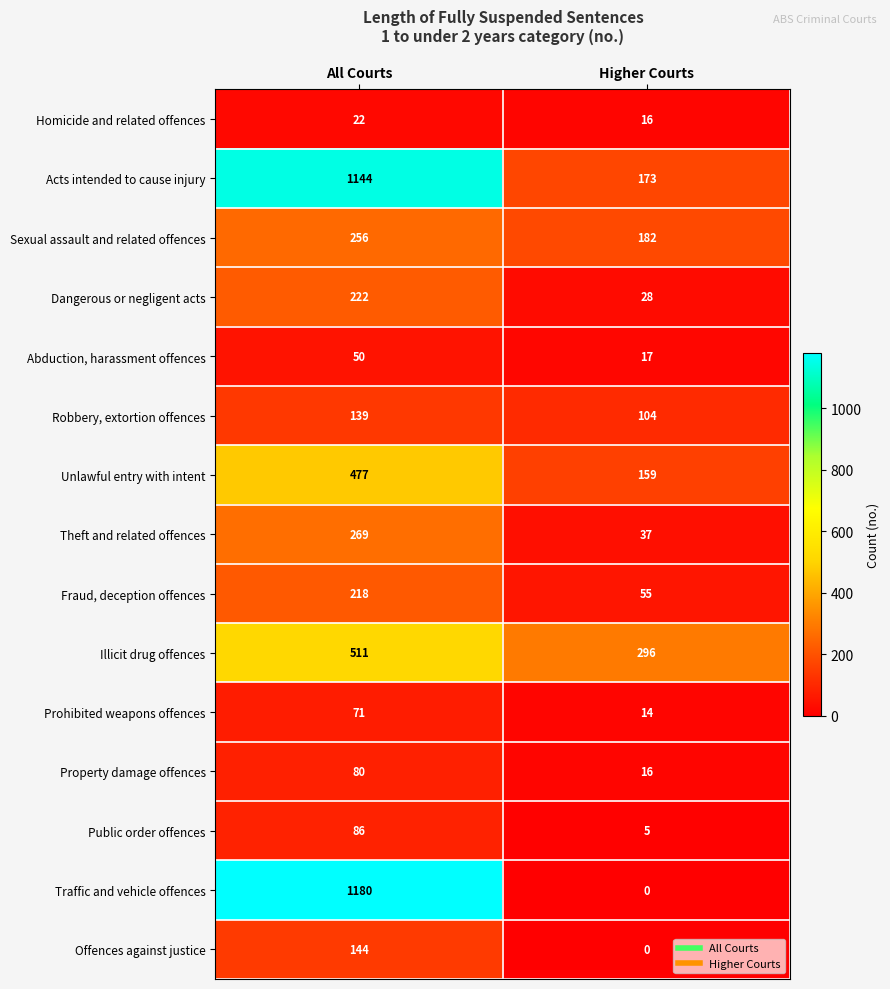

Between All Courts and Higher Courts, which series saw the biggest shift?

Traffic and vehicle offences